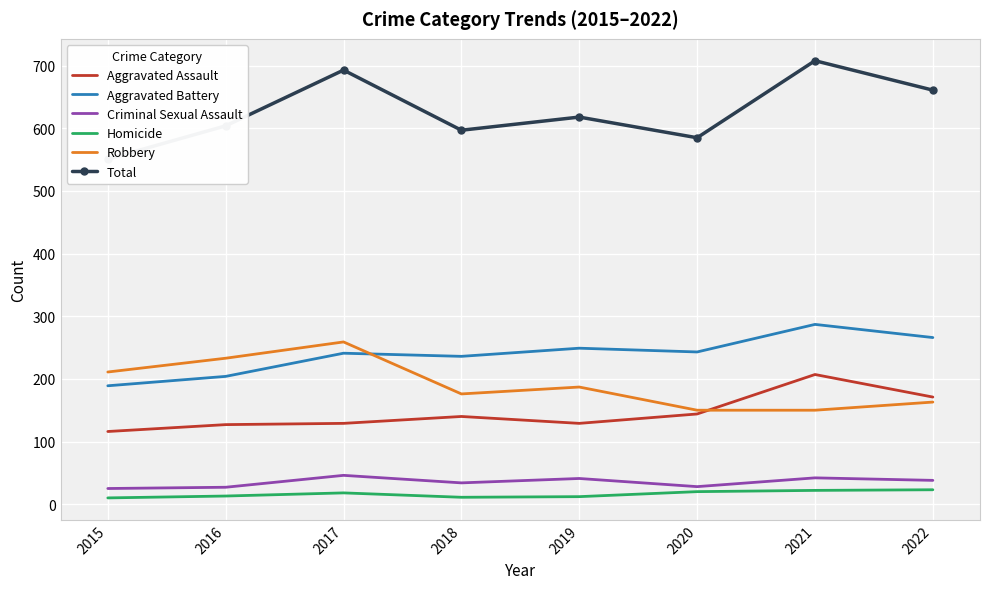

In Aggravated Assault, how many points are higher than both neighbors (excluding endpoints)?

2